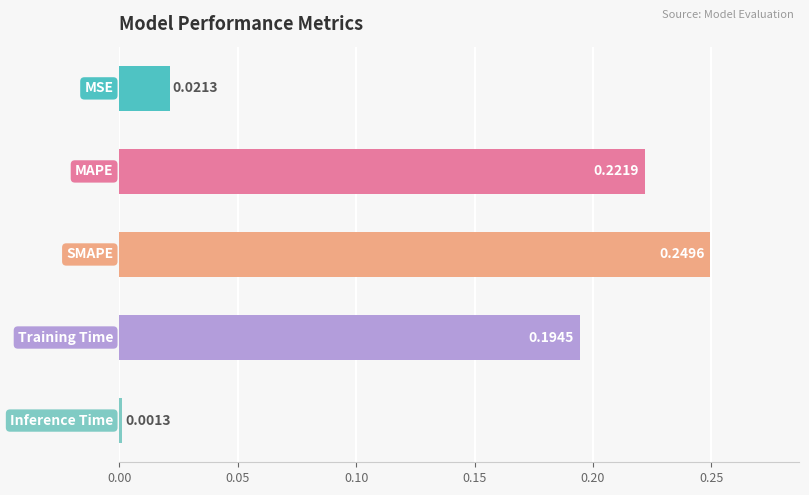

Does the chart contain any negative values?

No